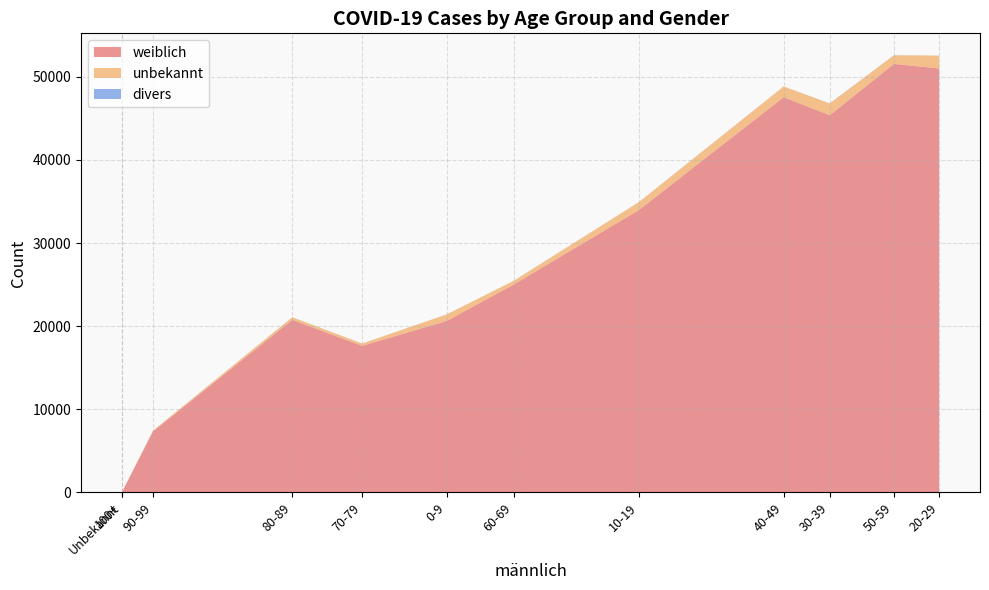

Reading left to right, transcribe all the data shown in this chart.

weiblich: 0-9=20631	10-19=33965	20-29=51009	30-39=45378	40-49=47549	50-59=51559	60-69=25006	70-79=17646	80-89=20773	90-99=7345	100+=153	Unbekannt=22
unbekannt: 0-9=795	10-19=955	20-29=1546	30-39=1426	40-49=1293	50-59=1039	60-69=445	70-79=270	80-89=300	90-99=89	100+=4	Unbekannt=8
divers: 0-9=1	10-19=6	20-29=4	30-39=7	40-49=4	50-59=6	60-69=2	70-79=2	80-89=12	90-99=2	100+=0	Unbekannt=0